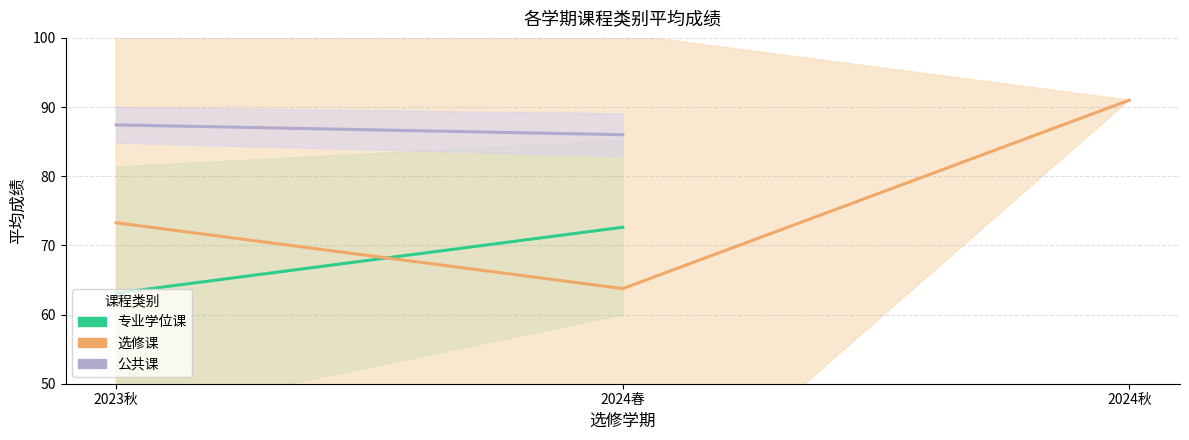

What is the difference between the maximum and minimum values in the 专业学位课 series?

9.5